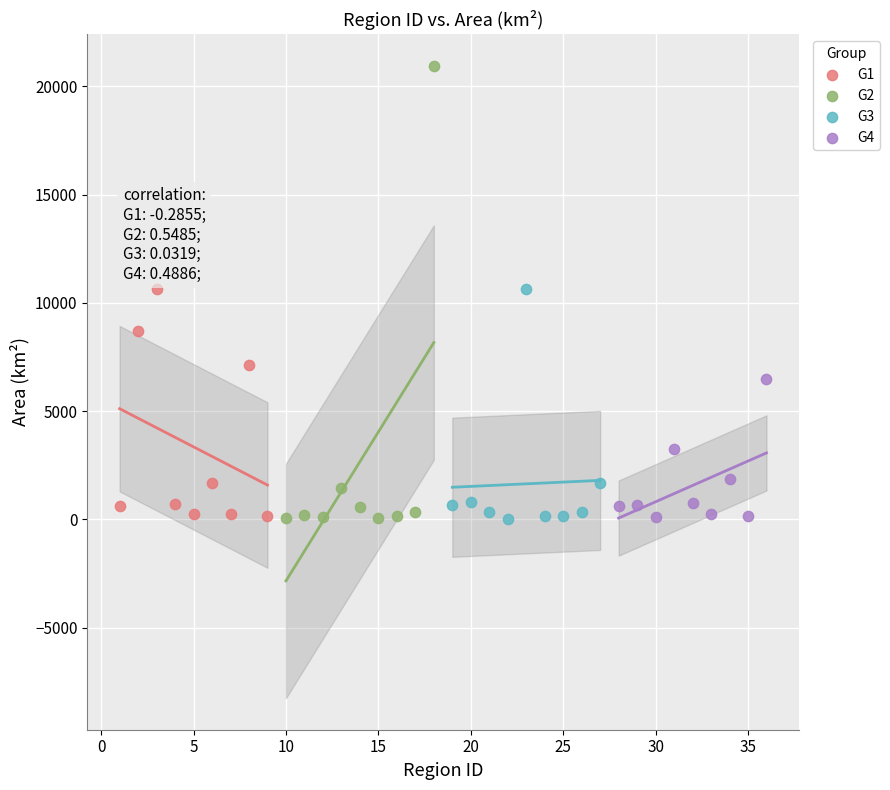

Which series has the largest Y range (max minus min)?

G2